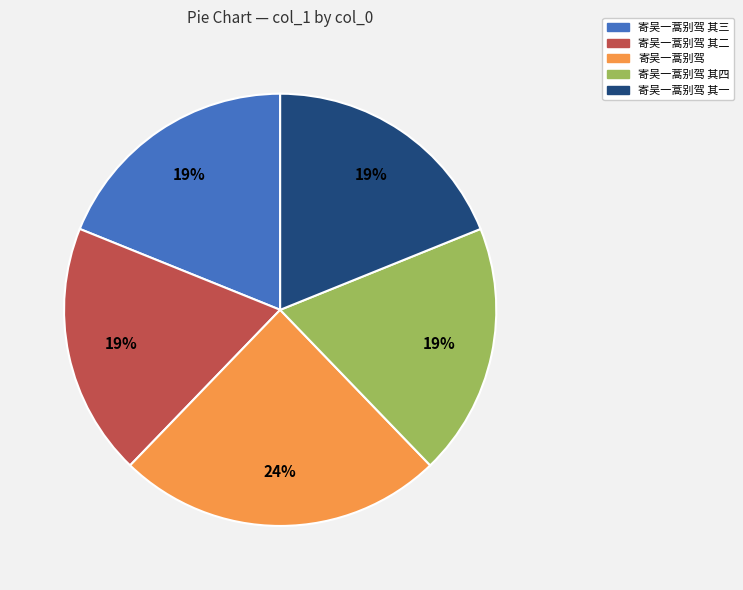

True or false: 寄吴一蒿别驾 accounts for 24% of the total.

True